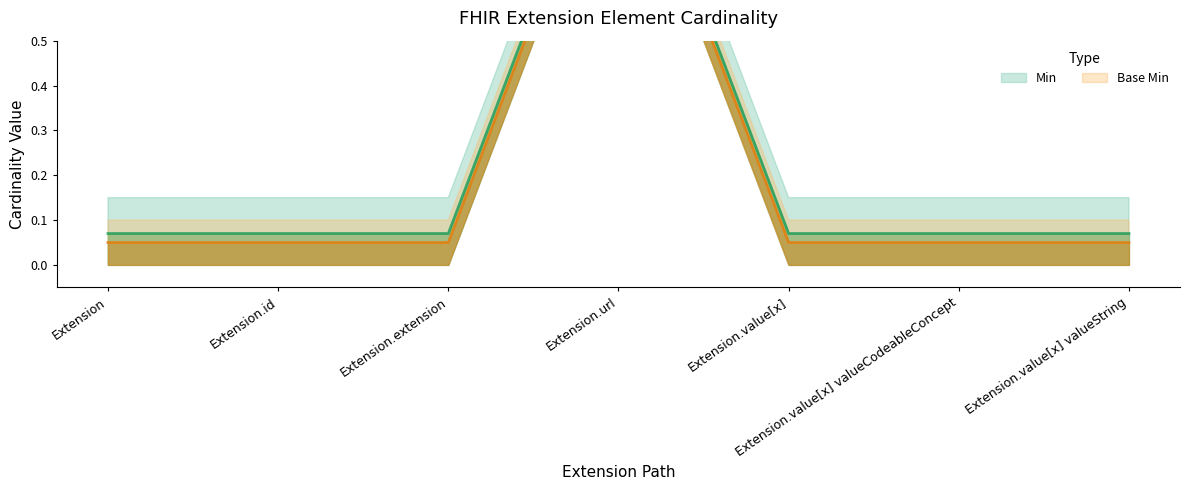

Reading left to right, what are all the values shown in this chart?

Min: 0.1	0.1	0.1	1.1	0.1	0.1	0.1
Base Min: 0.1	0.1	0.1	1.1	0.1	0.1	0.1